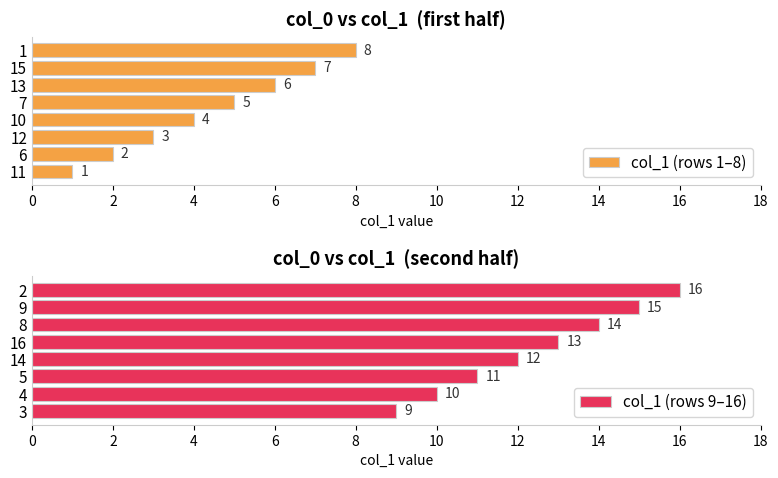

Rank the categories by col_1 (rows 1–8) value from highest to lowest.

1, 15, 13, 7, 10, 12, 6, 11